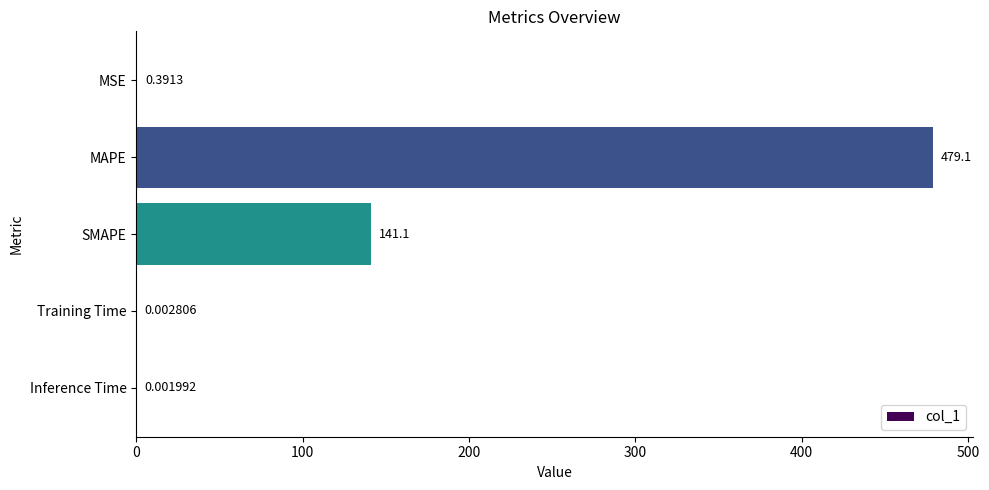

At which category does the chart reach its peak across all series?

MAPE